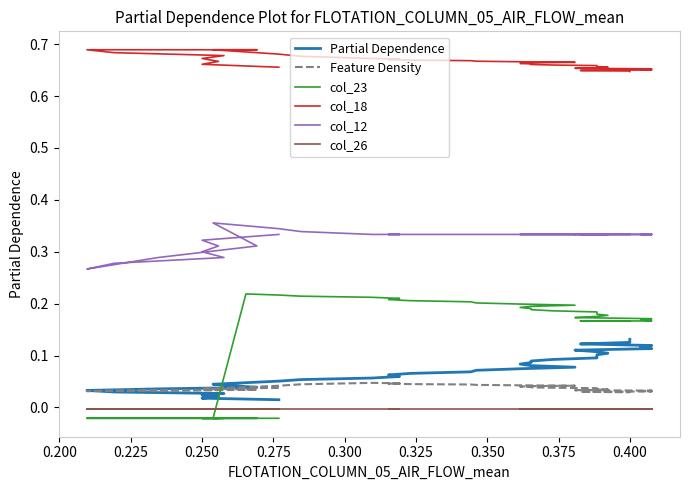

How many interior local peaks does the col_23 series have?

1